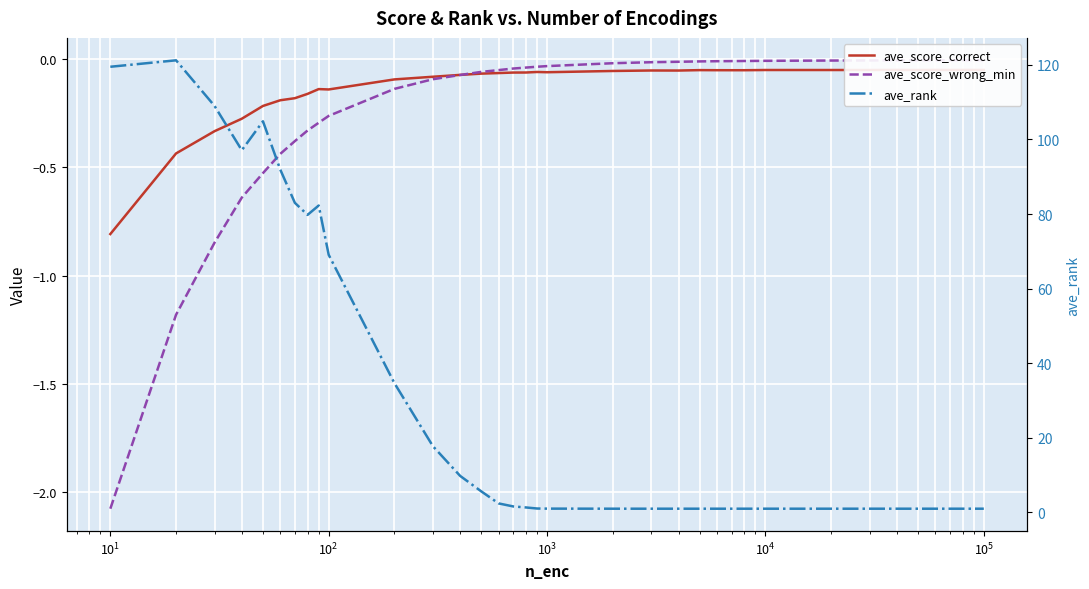

What is the difference between the maximum and second lowest values in the ave_rank series?

120.2